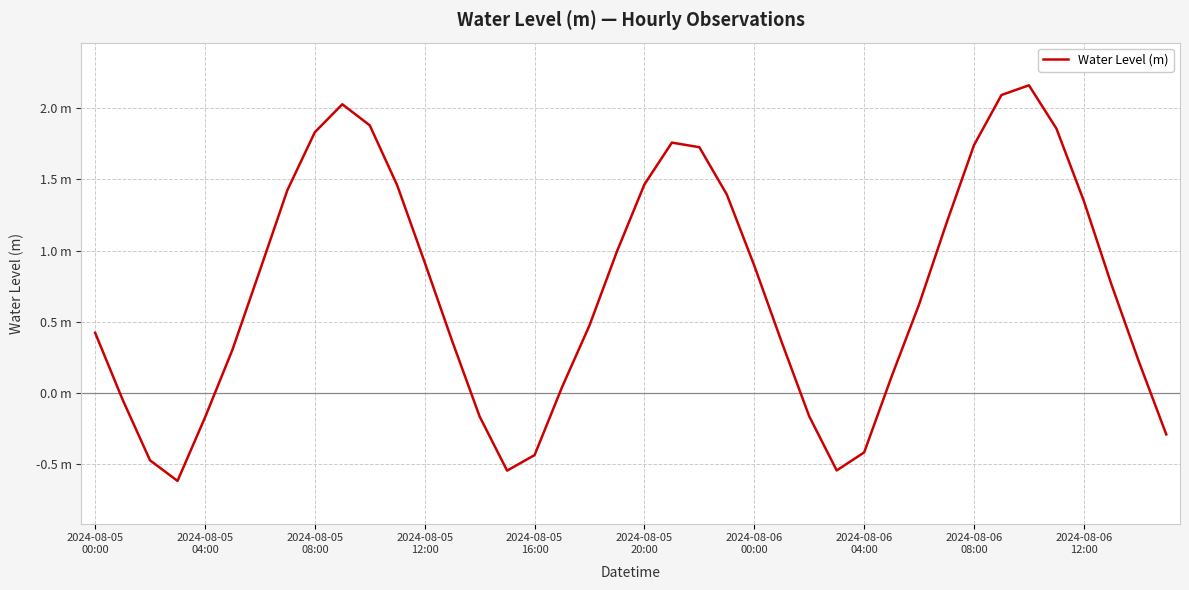

How many points are lower than both their immediate neighbors (excluding endpoints)?

3